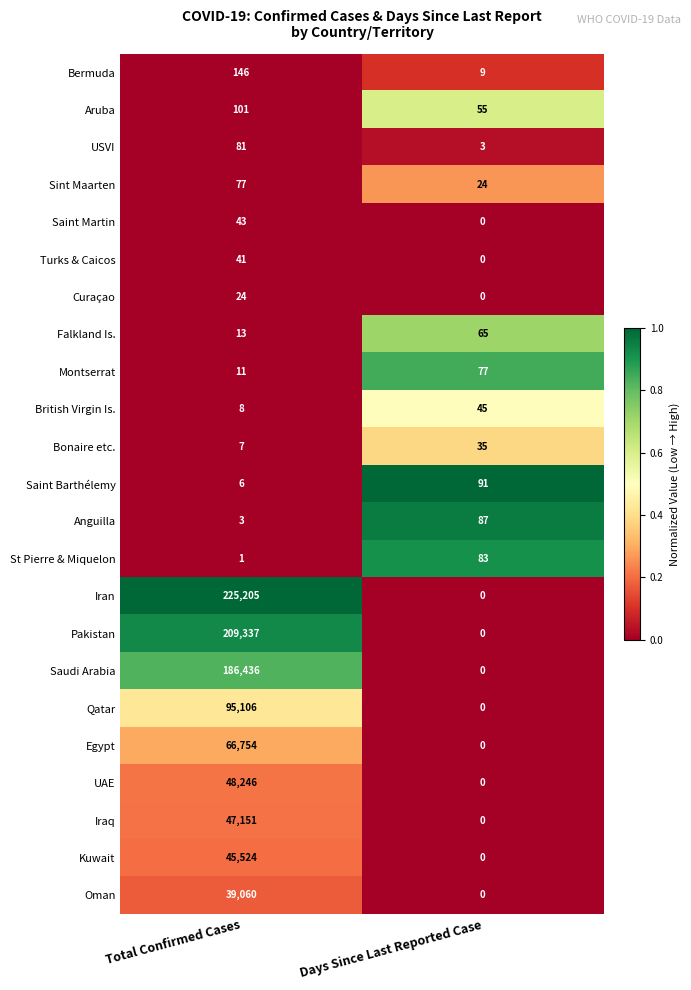

Is it true that Saint Barthélemy equals 138 at Days Since Last Reported Case?

False